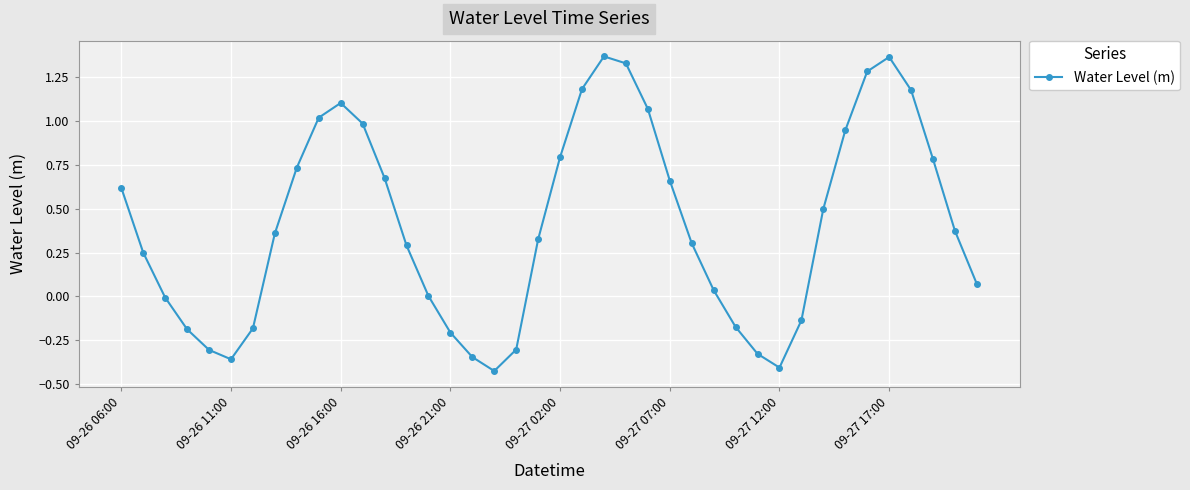

What is the value of the 38th point from the left?

0.8